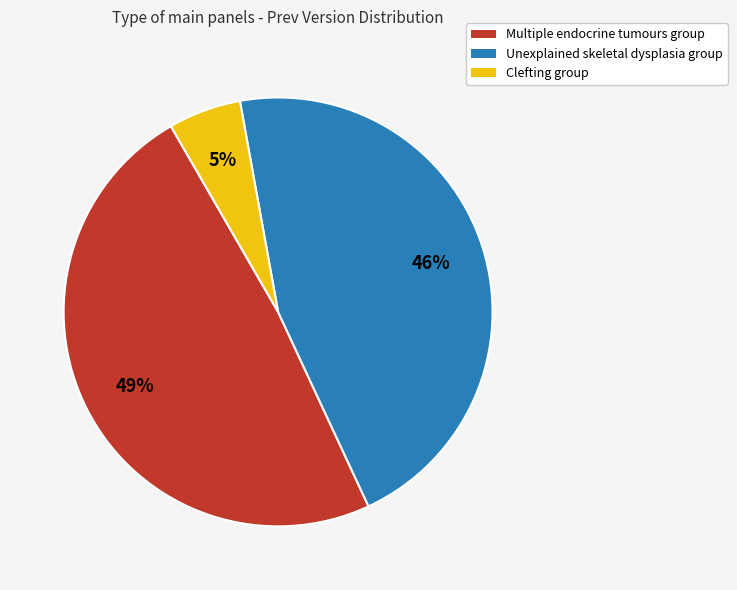

Is there any slice that represents more than half of the pie?

No